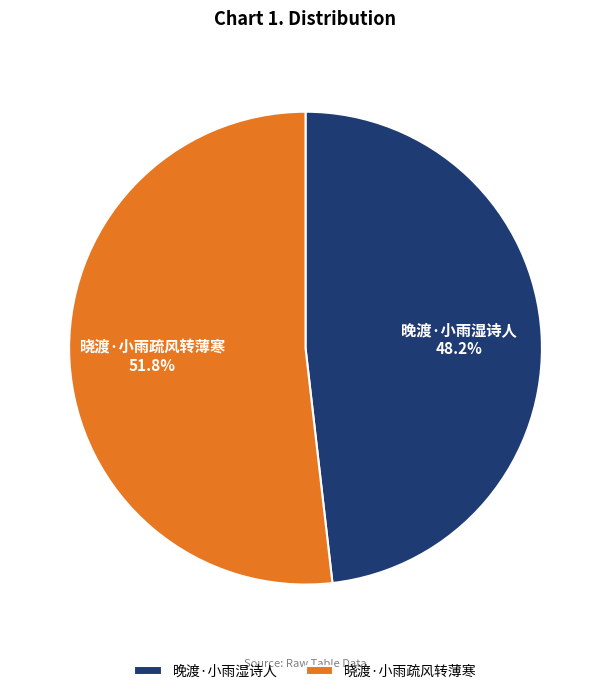

How many segments does this pie chart have?

2